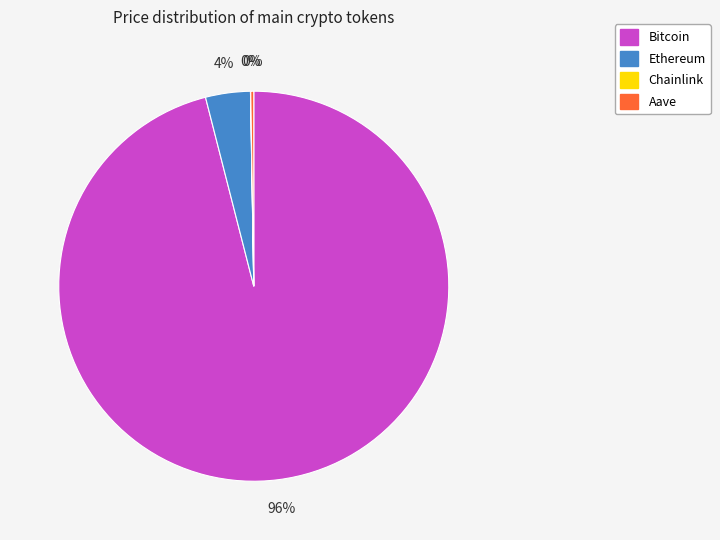

What percentage is the Ethereum slice, to the nearest percent?

4%